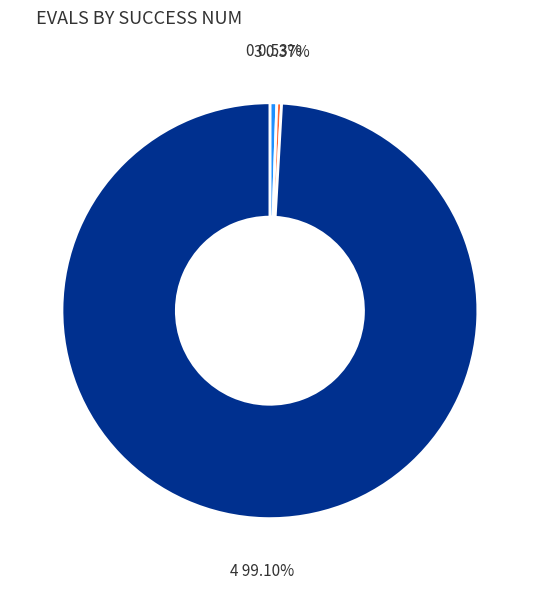

Is there any slice that represents more than half of the pie?

Yes